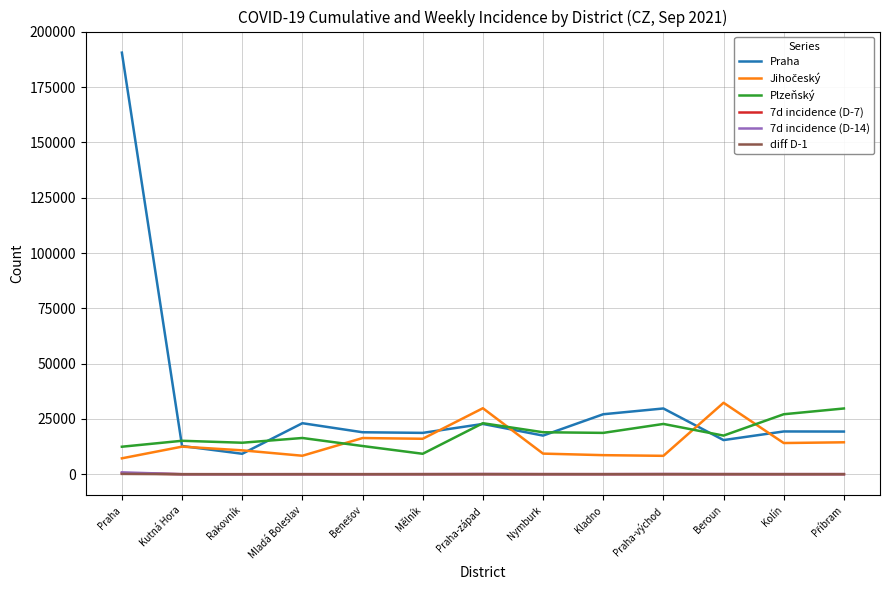

What is the difference between the second highest and second lowest values in the Plzeňský series?

14681